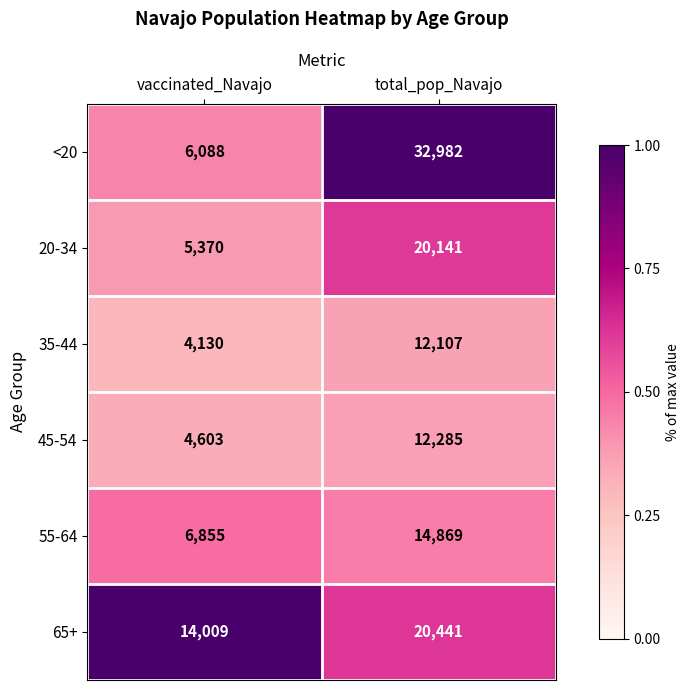

At which label is 35-44 closest to 8118?

vaccinated_Navajo